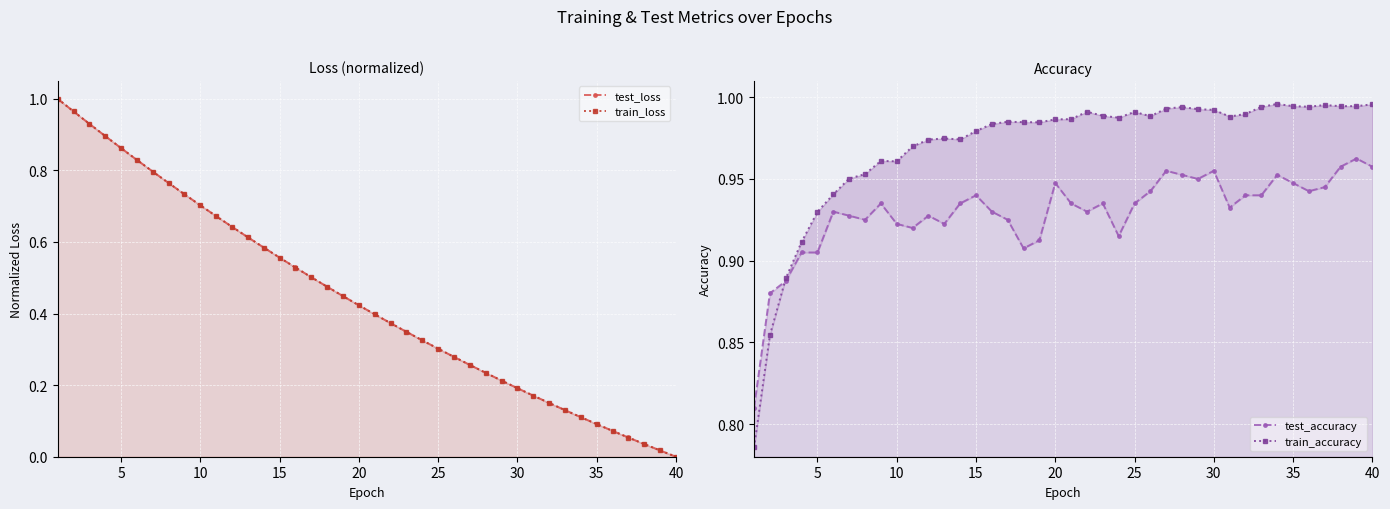

Rank the series by their maximum value, from highest to lowest.

train_loss, test_loss, train_accuracy, test_accuracy